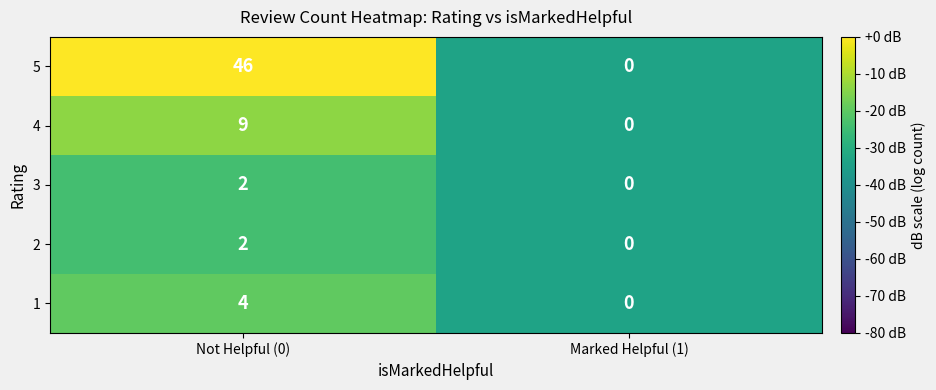

What is the difference between the 4 values at Not Helpful (0) and Marked Helpful (1)?

9